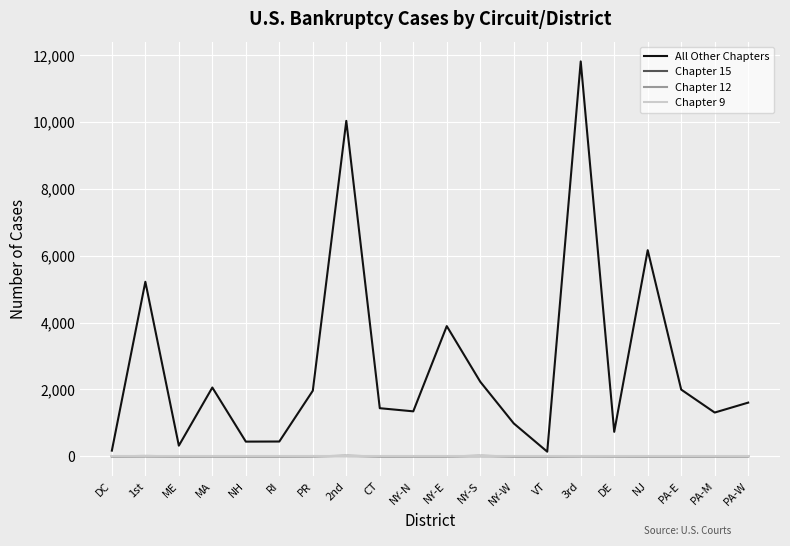

What is the approximate value of Chapter 12 at 2nd, to the nearest 5?

5